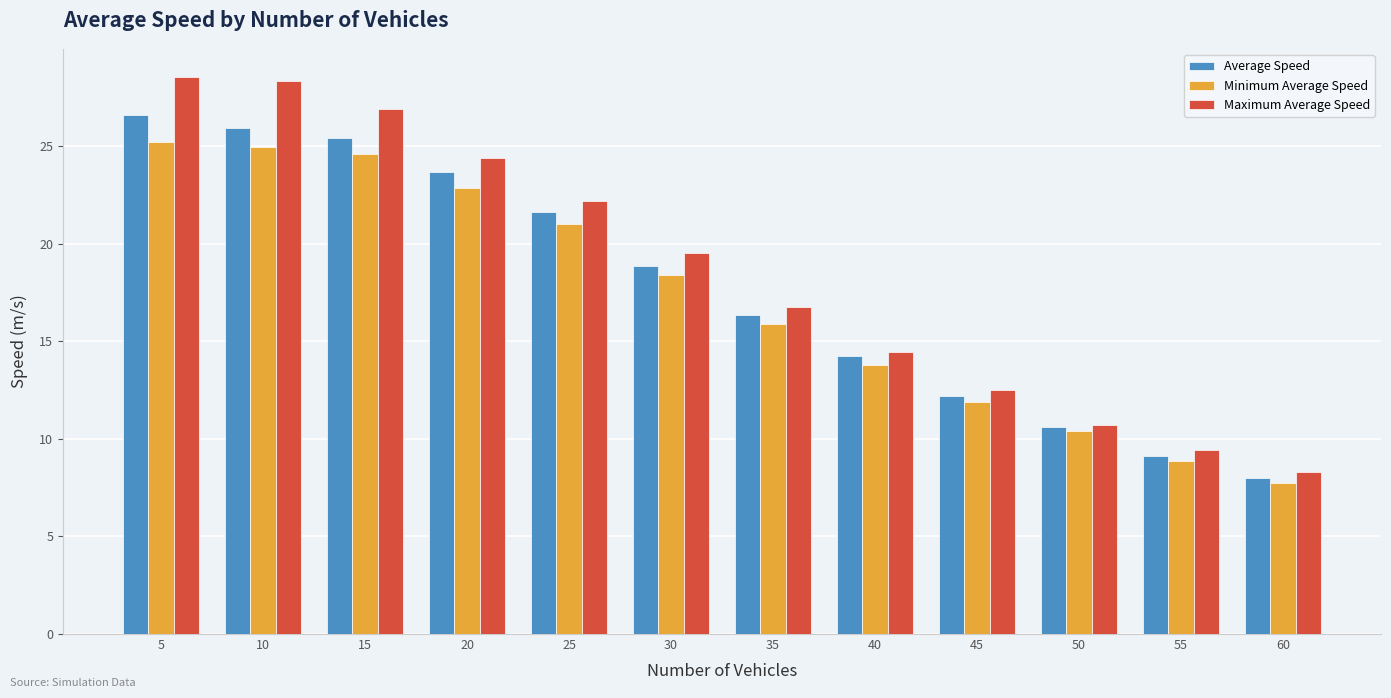

Which category has the lowest value in the Minimum Average Speed series?

60